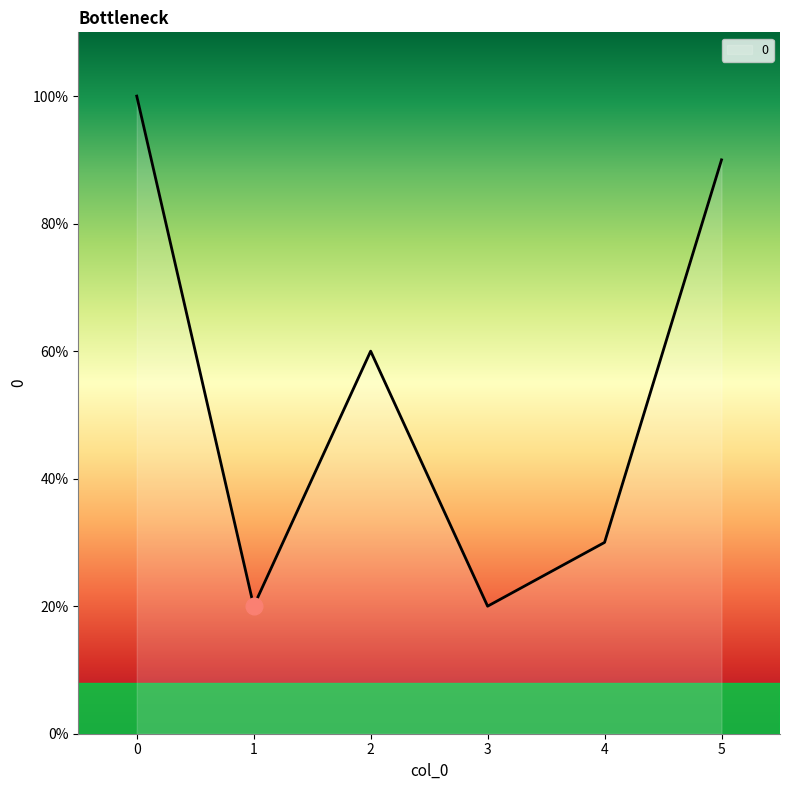

Rank the categories by value from highest to lowest.

0, 5, 2, 4, 1, 3